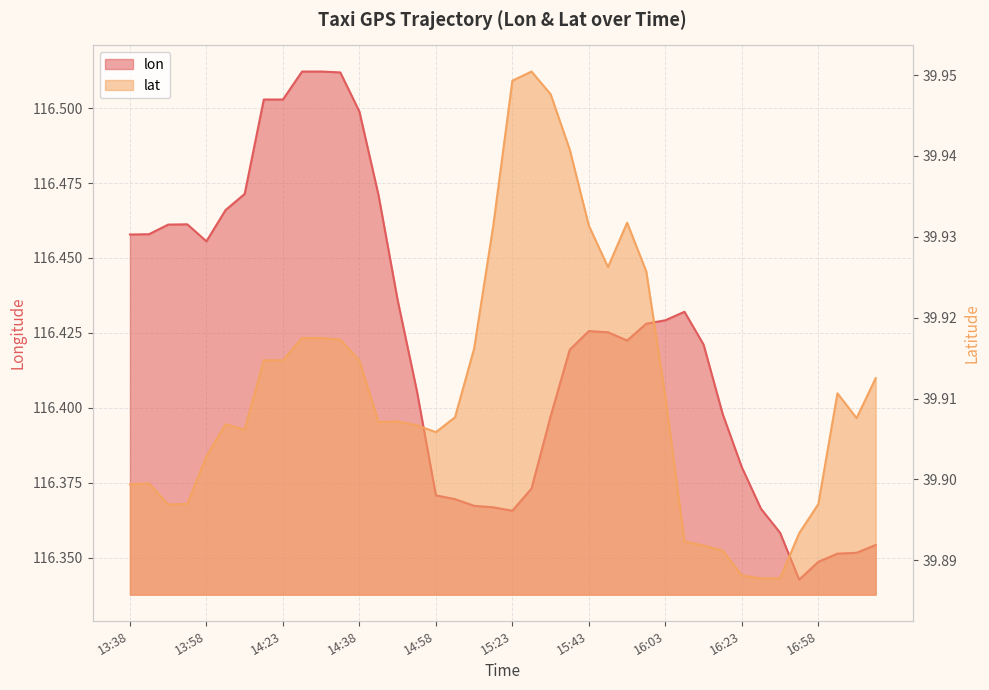

List the labels in order of lon value, smallest first.

16:53, 16:58, 17:03, 17:08, 17:13, 16:33, 15:23, 16:29, 15:13, 15:08, 15:03, 14:58, 15:28, 16:23, 15:33, 16:18, 14:53, 15:38, 16:13, 15:53, 15:48, 15:43, 15:58, 16:03, 16:08, 14:48, 13:58, 13:38, 13:43, 13:48, 13:53, 14:08, 14:43, 14:13, 14:38, 14:23, 14:23, 14:33, 14:28, 14:28